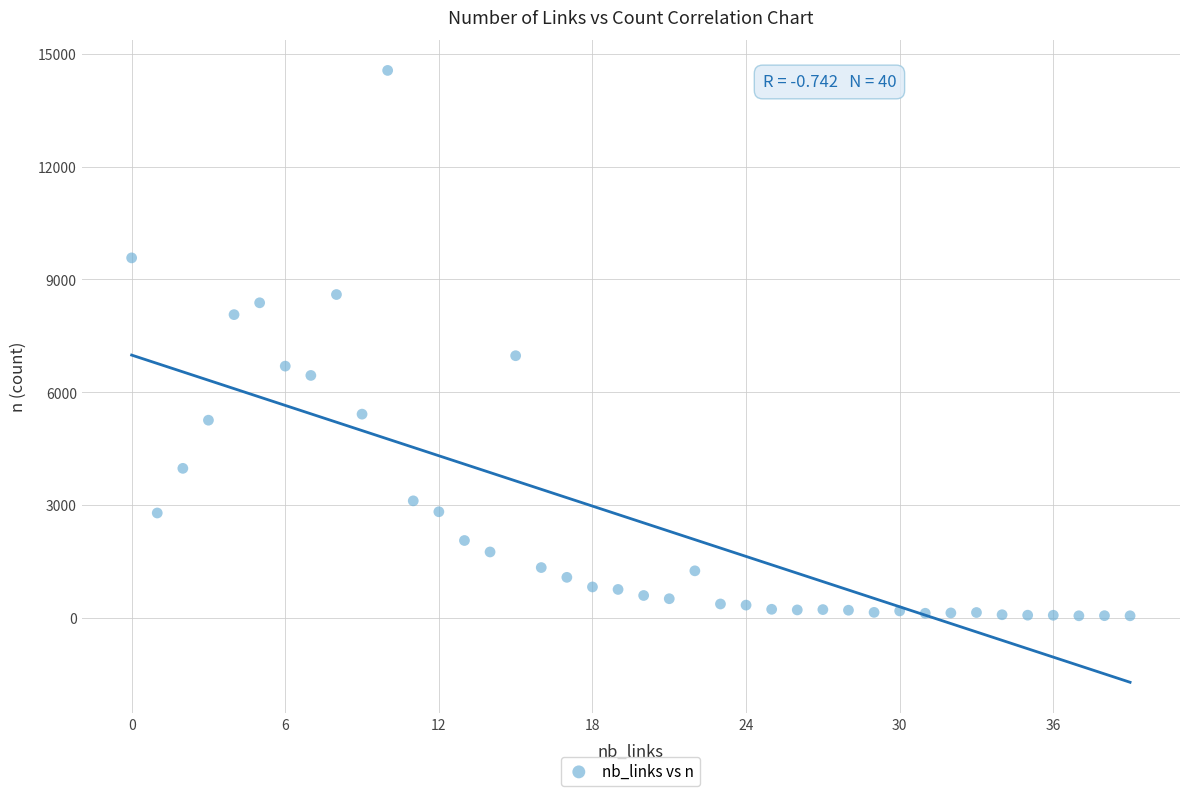

What is the range of Y values (max minus min)?

14511